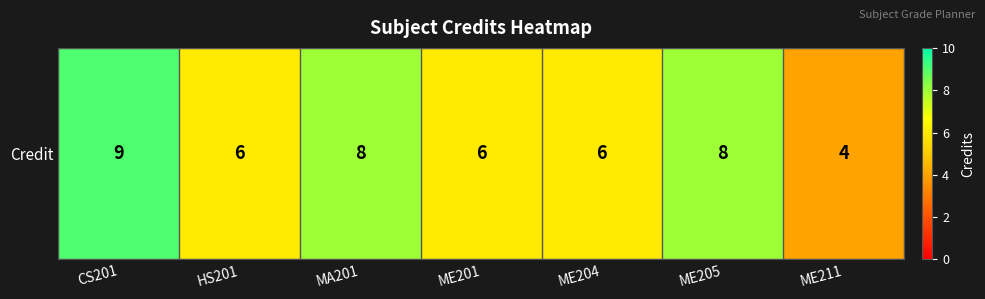

What value does the data have at ME204?

6